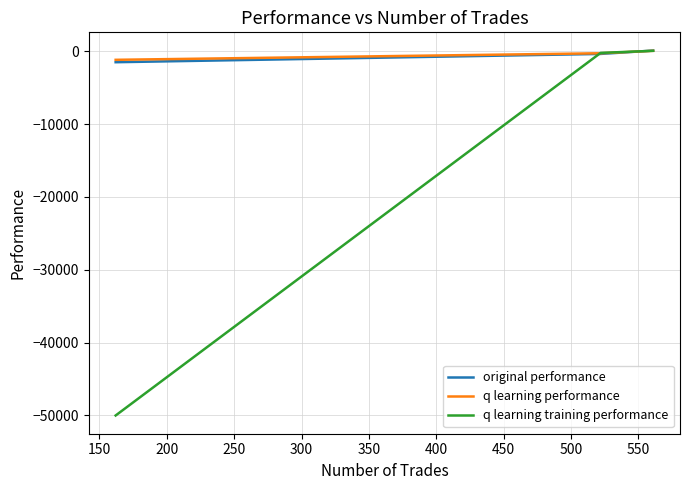

Which series has the widest spread of values?

q learning training performance